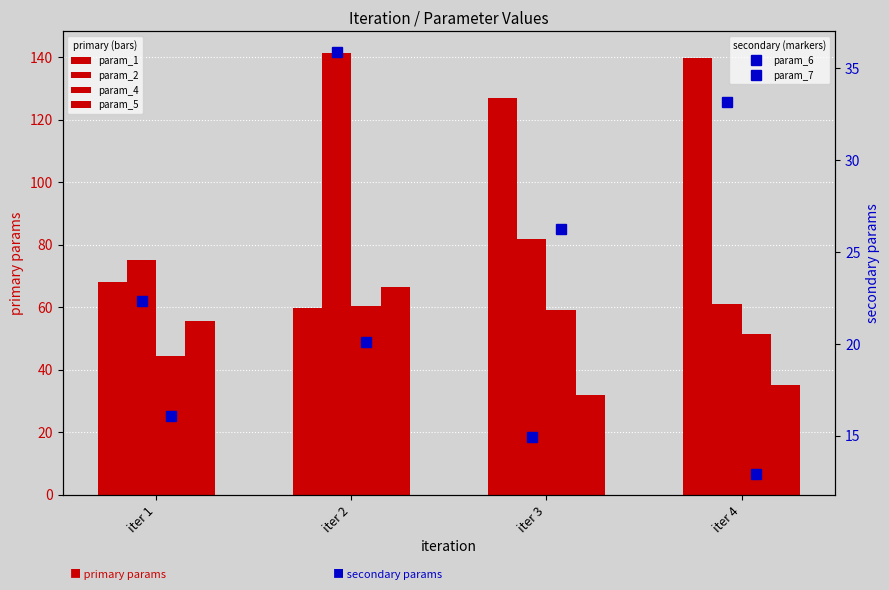

True or false: param_7 has a value of 26.5 at iter 2.

False